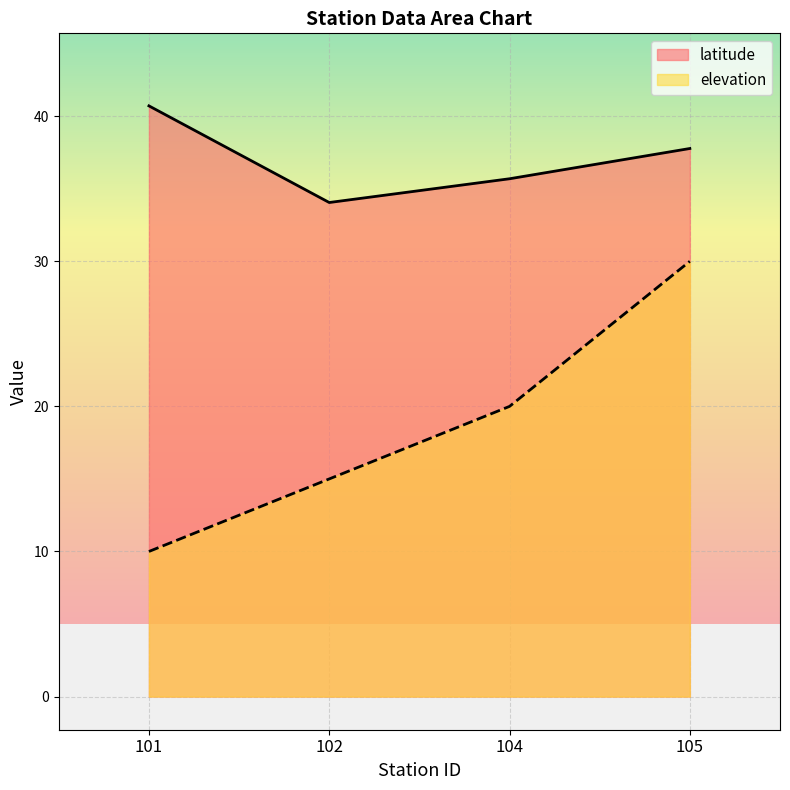

Count the number of data series in this chart.

2